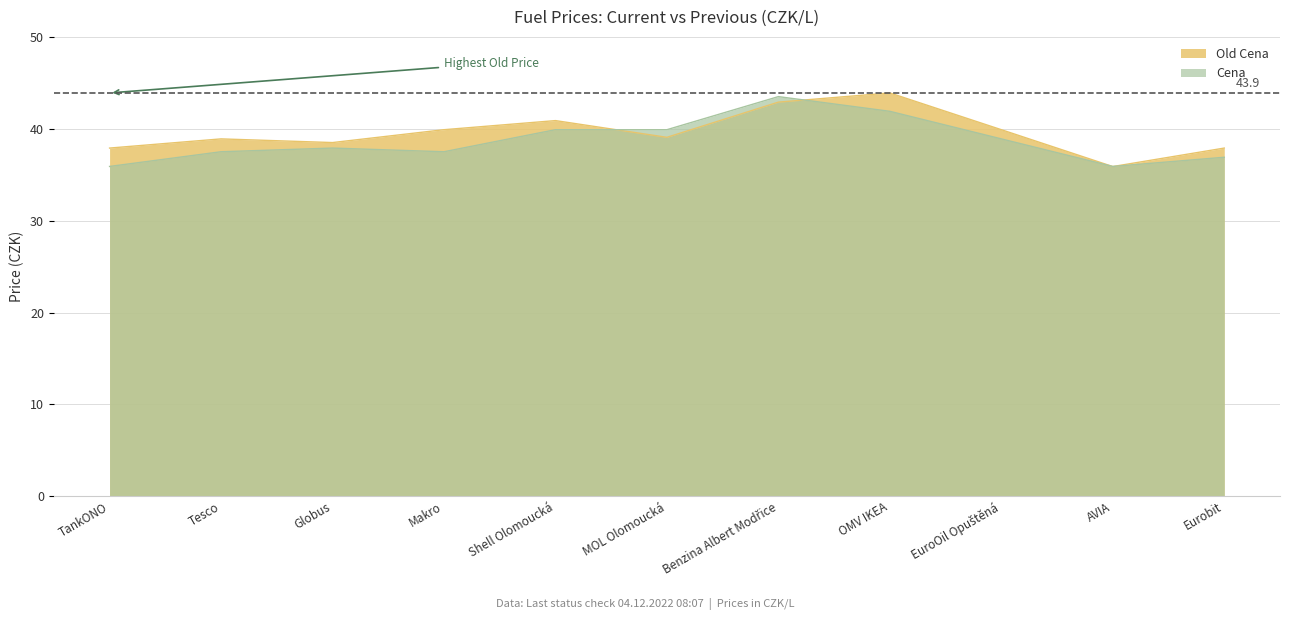

The Cena series shows 39.9 at Shell Olomoucká. True or false?

True